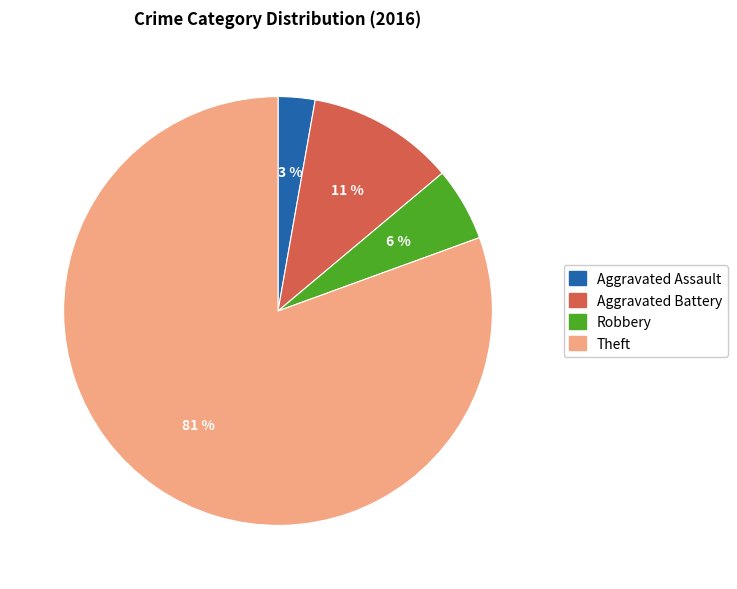

What is the smallest slice in the pie chart?

Aggravated Assault